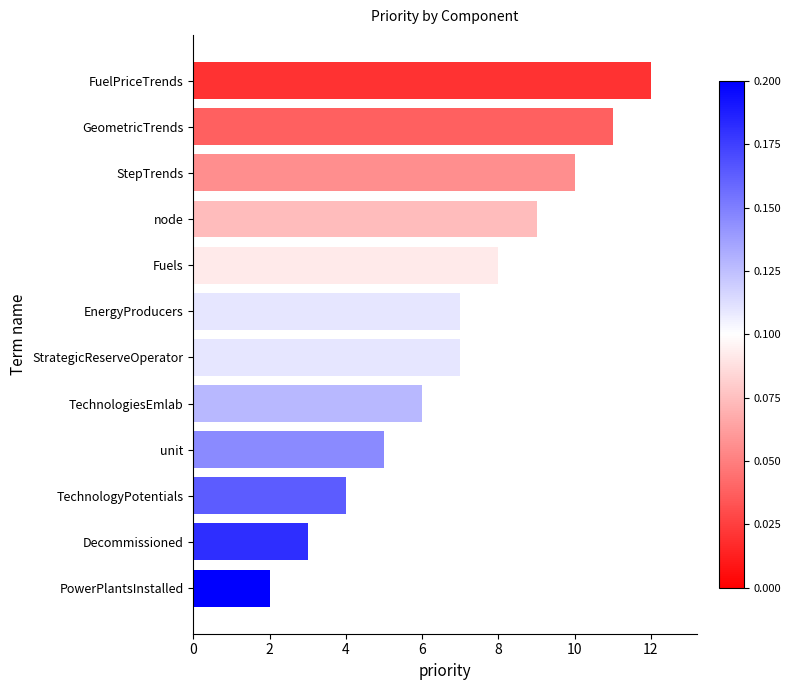

Count the number of data series in this chart.

1